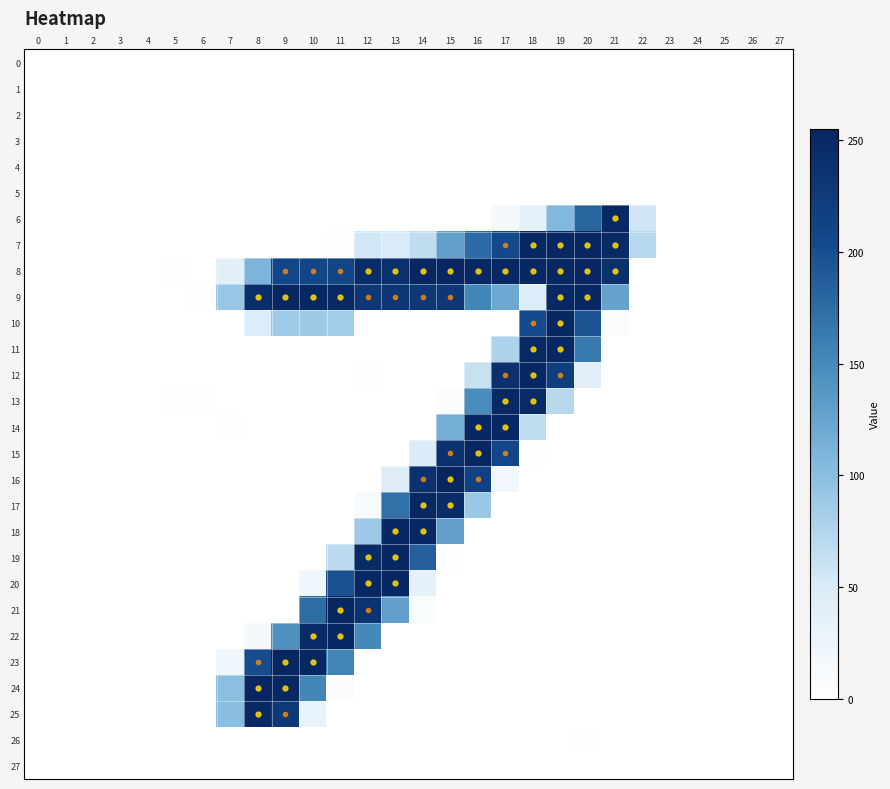

Between 15 and 21, which series saw the biggest shift?

16